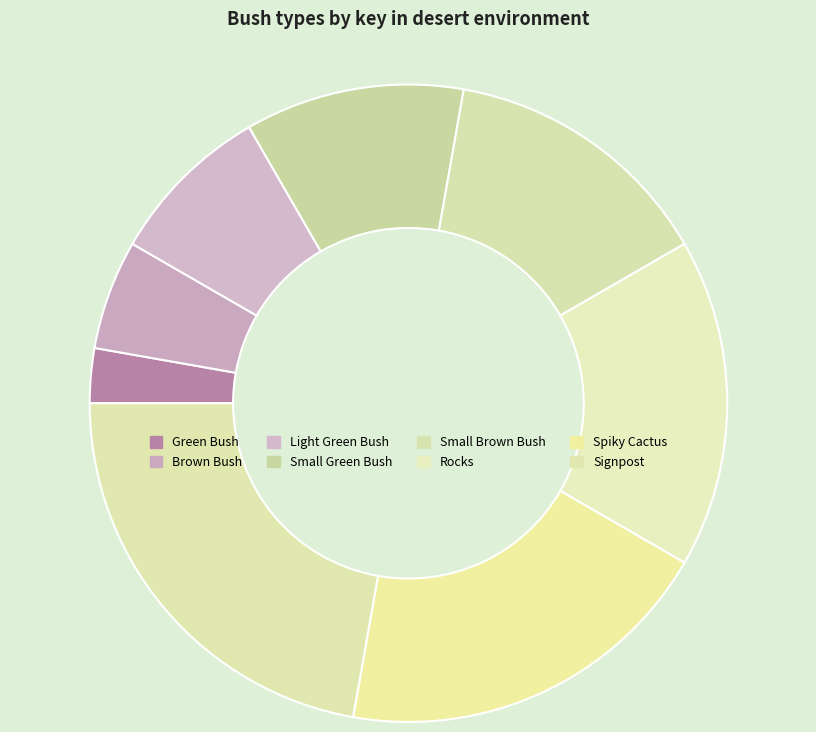

The Rocks slice represents 17% of the pie. True or false?

True